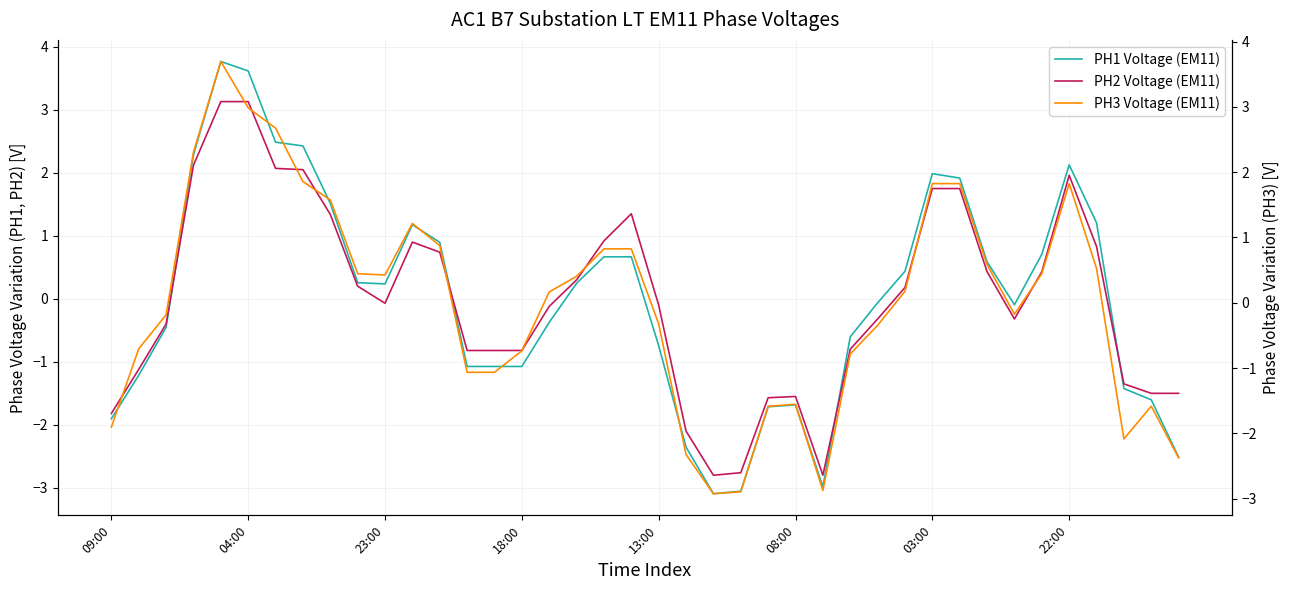

Rank the series by their maximum value, from lowest to highest.

PH2 Voltage (EM11), PH3 Voltage (EM11), PH1 Voltage (EM11)